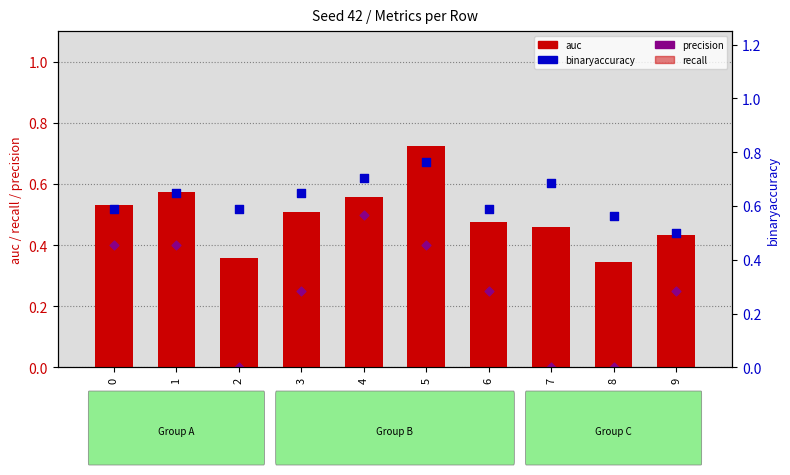

Which series has the largest total across all categories?

binaryaccuracy